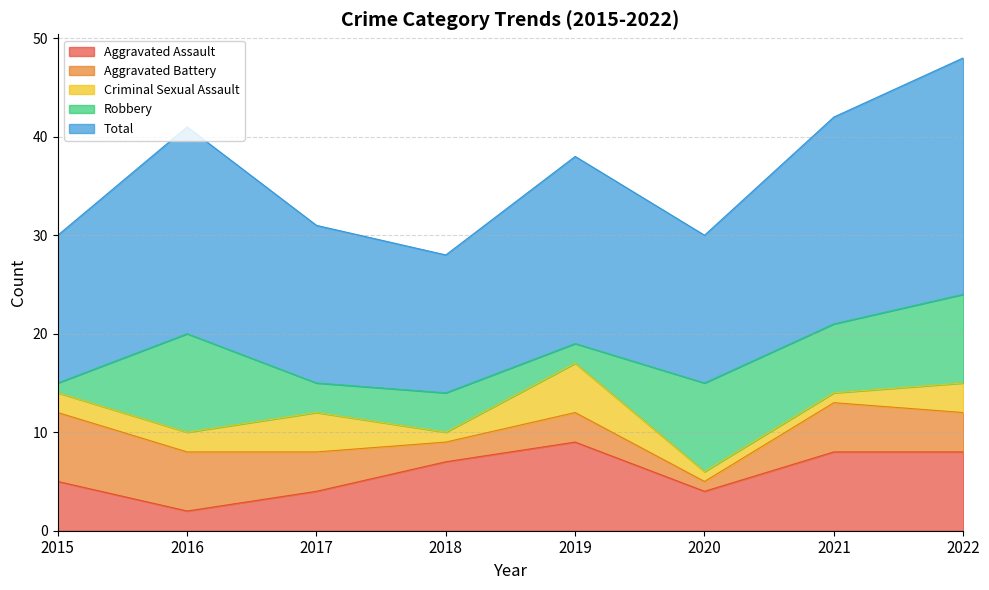

What value does the Total series have at 2020, to the nearest 10?

20